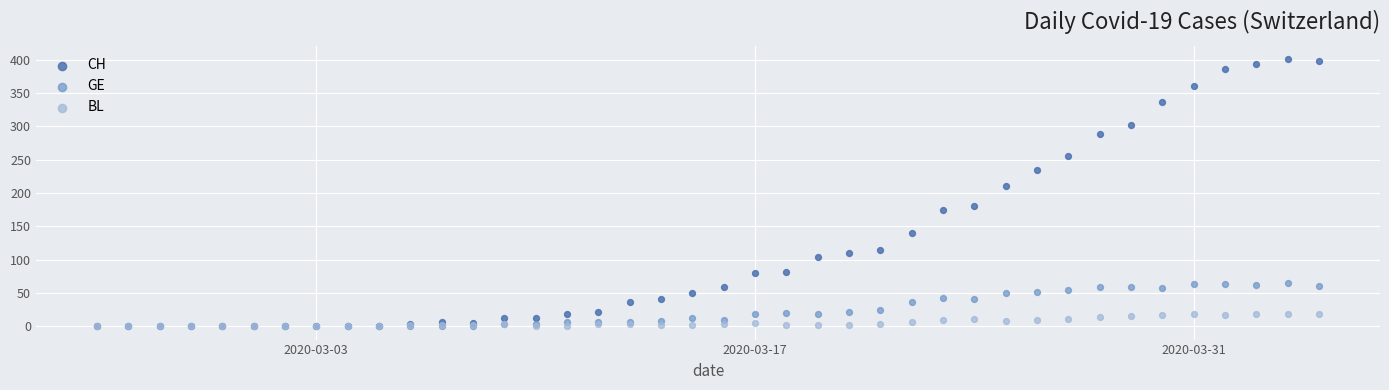

Across all series, what Y value is closest to 200?

211